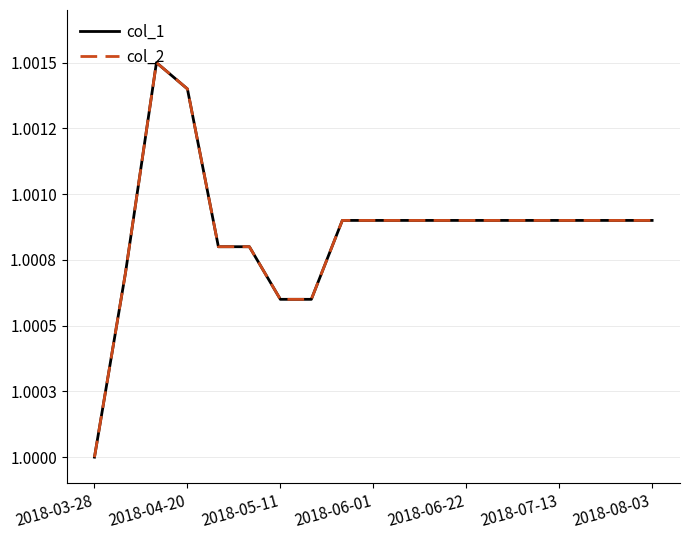

Does the chart have visible grid lines?

Yes